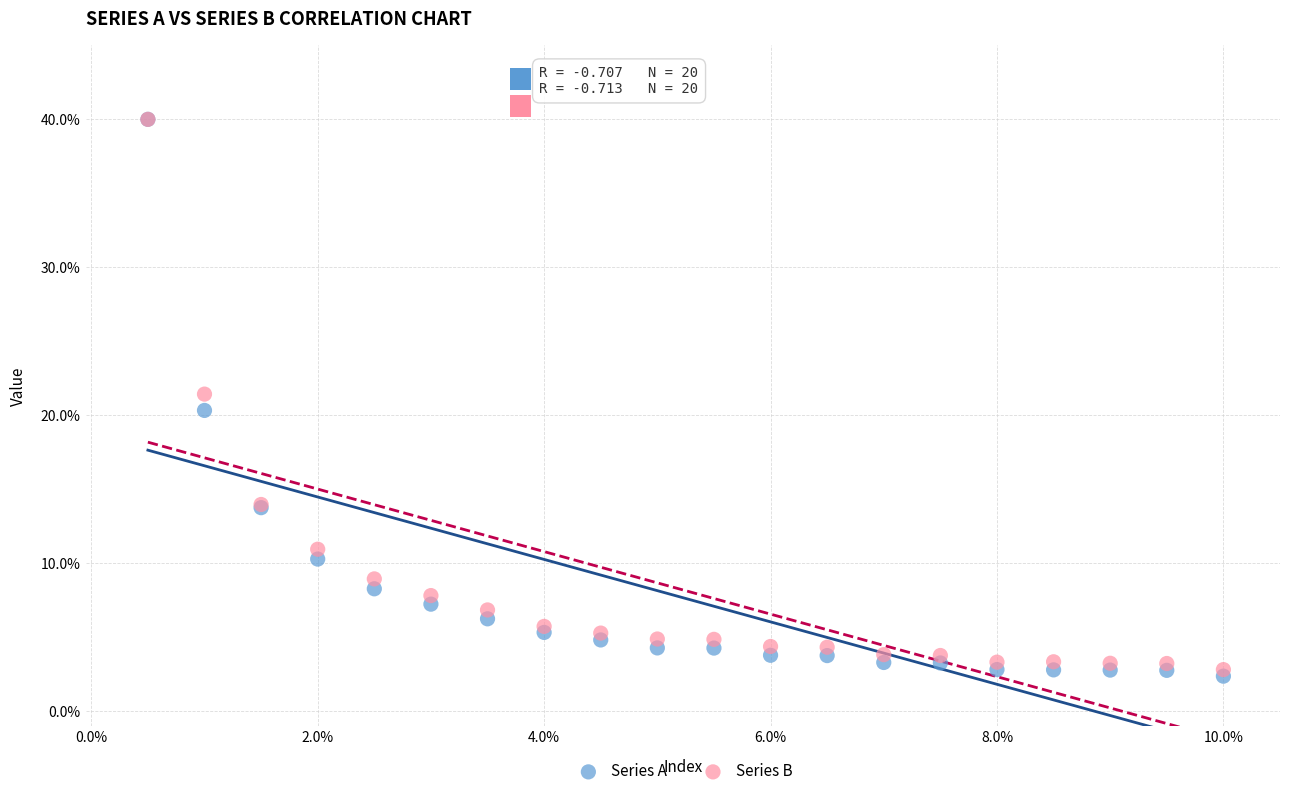

What are all the series names shown in the legend?

Series A, Series B